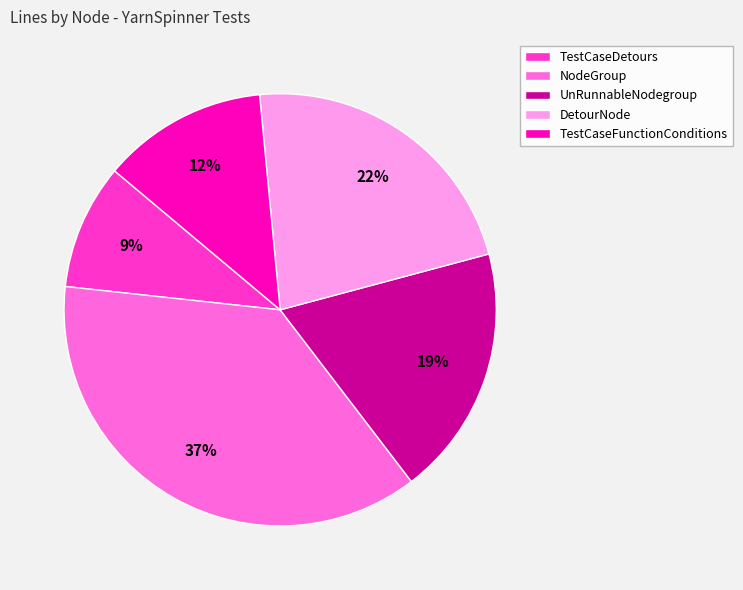

To the nearest percent, what is the difference between the largest and smallest slice percentages?

28%